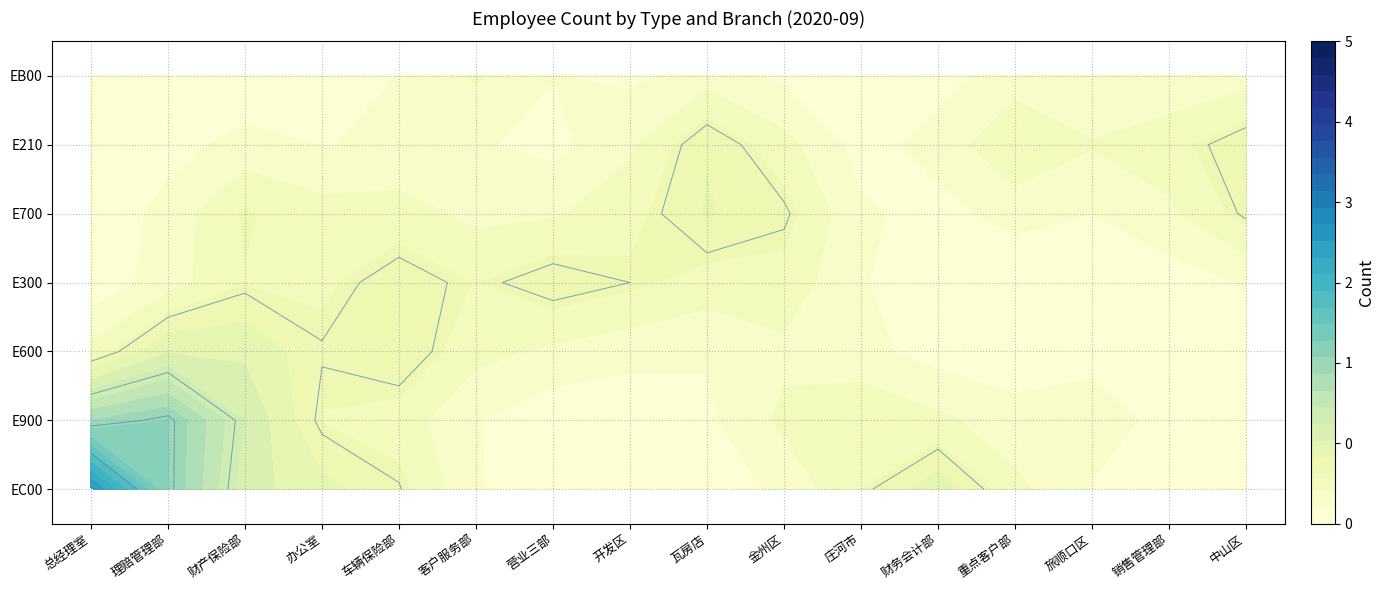

What is the sum of the E700 values at 大连分公司车辆保险部 and 大连市分公司销售管理部?

1